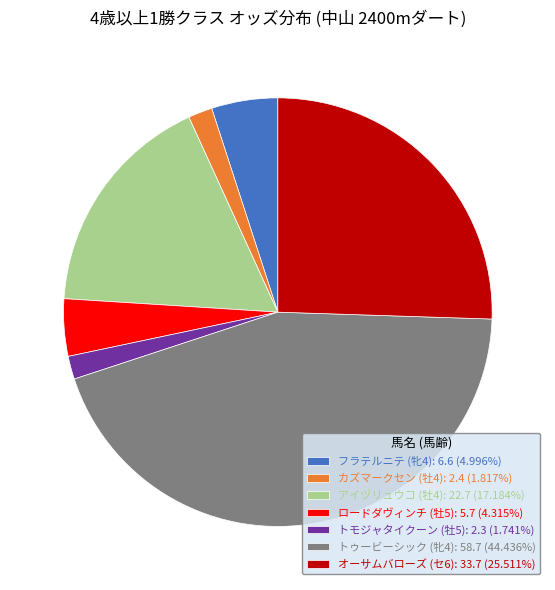

How many slices are in this pie chart?

7